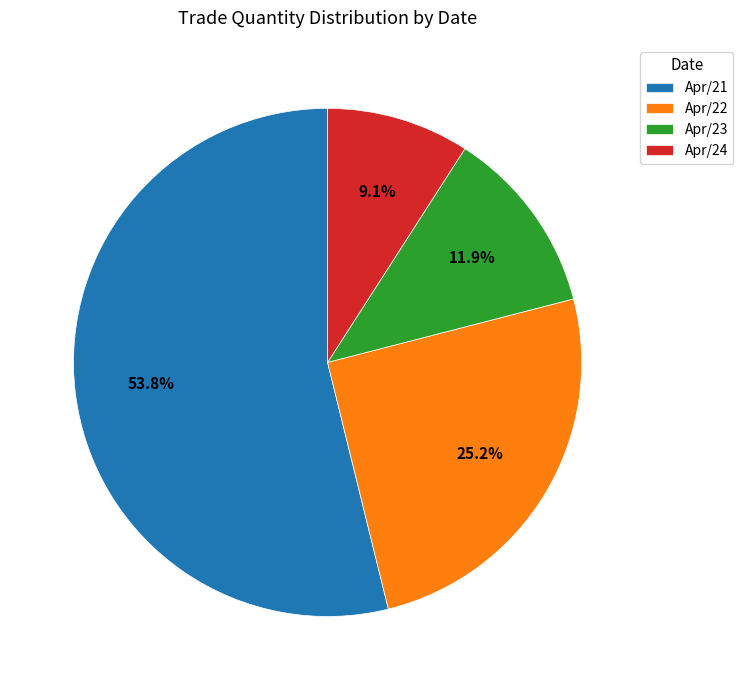

How many slices are in this pie chart?

4